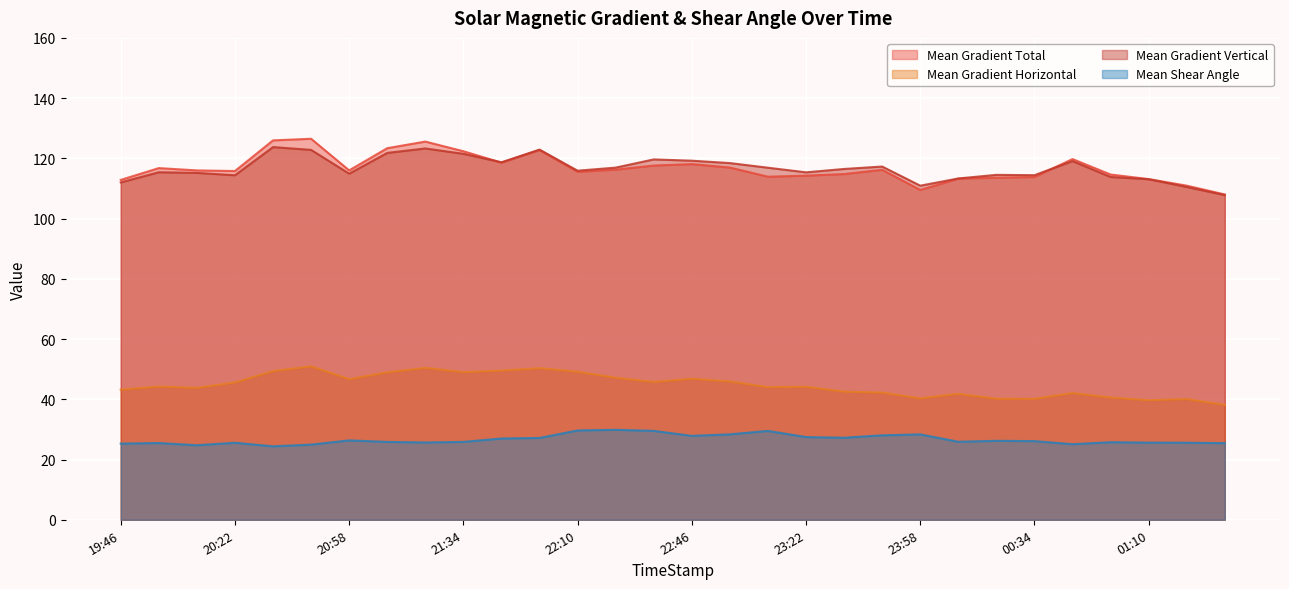

What is the sum of all Mean Gradient Total values?

3502.9